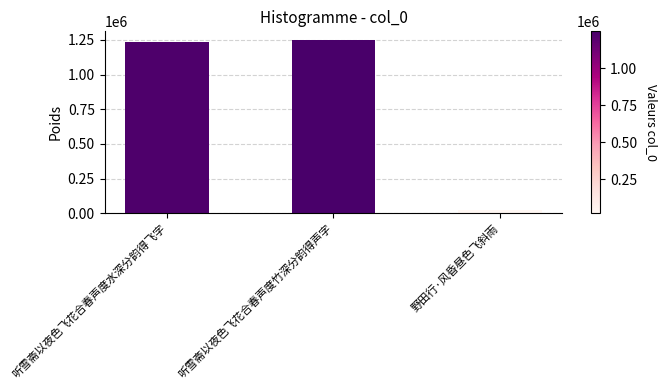

What position from the left is 野田行·风昏昼色飞斜雨?

3